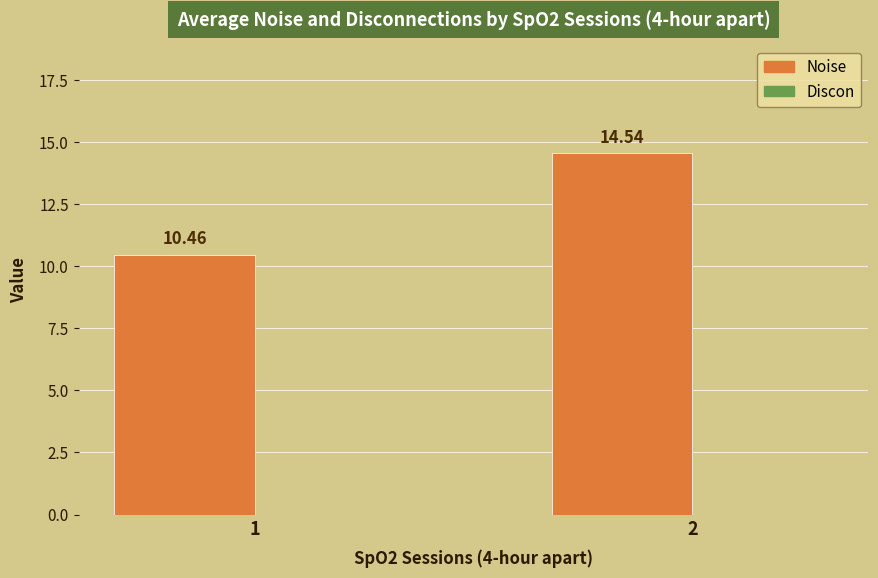

What is the average value?

12.5